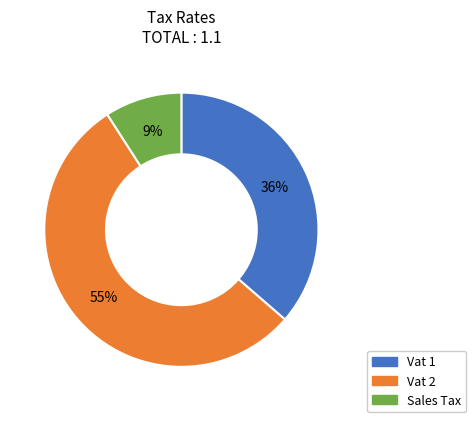

Does any single category account for the majority?

Yes